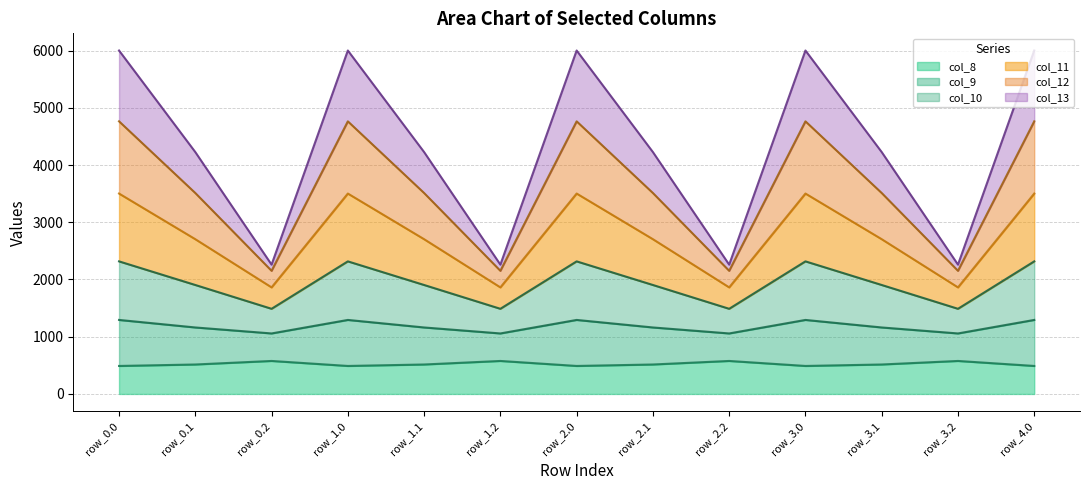

What is the total value across all series at row_0.0?

6000.7